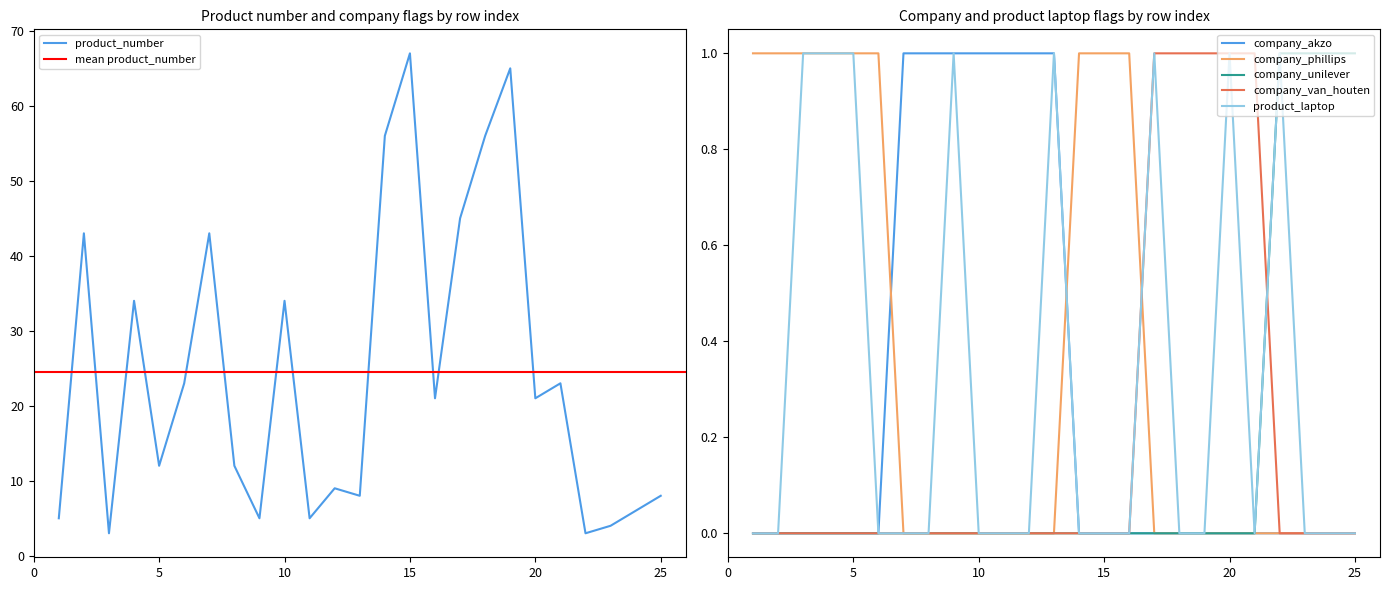

Rank the categories by product_laptop value from lowest to highest.

1, 2, 6, 7, 8, 10, 11, 12, 14, 15, 16, 18, 19, 21, 23, 24, 25, 3, 4, 5, 9, 13, 17, 20, 22